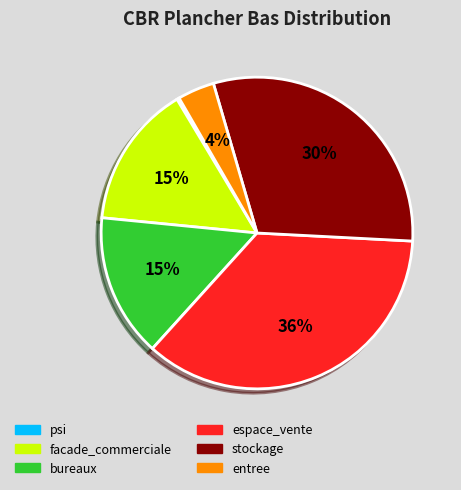

What percentage is the espace_vente slice, to the nearest percent?

36%